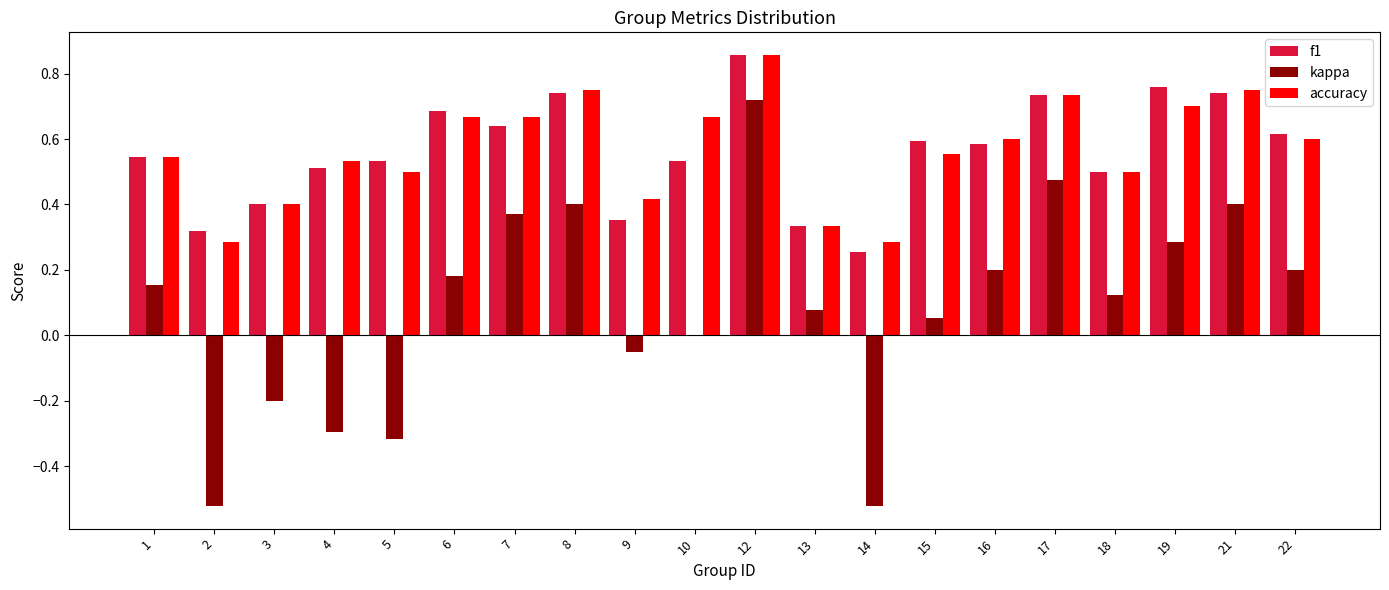

Is the value of accuracy at 18 greater than the value of kappa at 8?

Yes